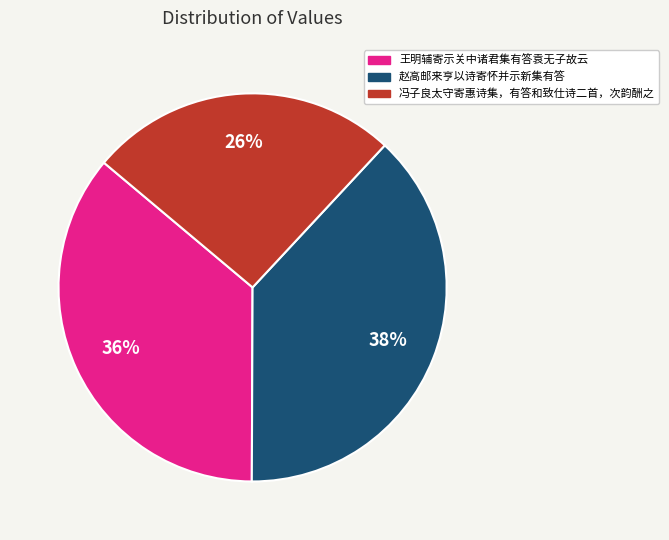

How many slices are in this pie chart?

3